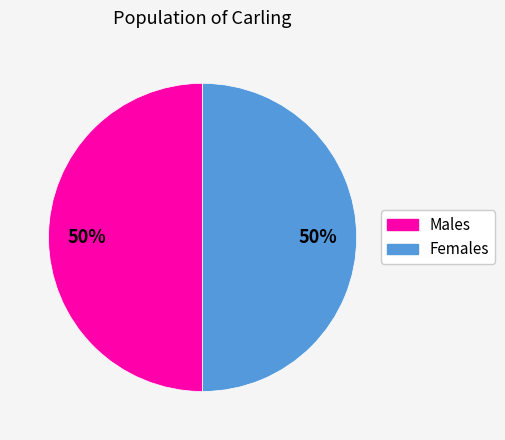

True or false: Males accounts for 40% of the total.

False